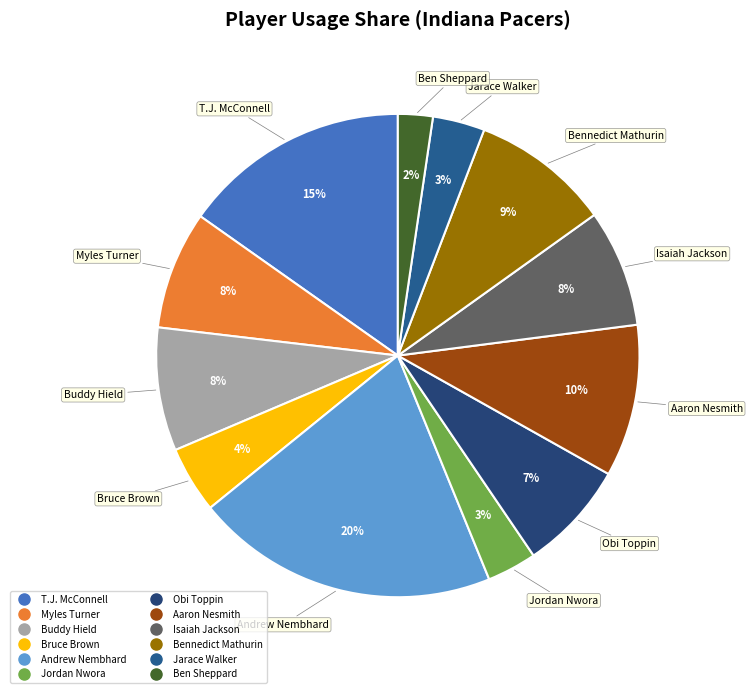

Between Andrew Nembhard and Jordan Nwora, which is larger?

Andrew Nembhard